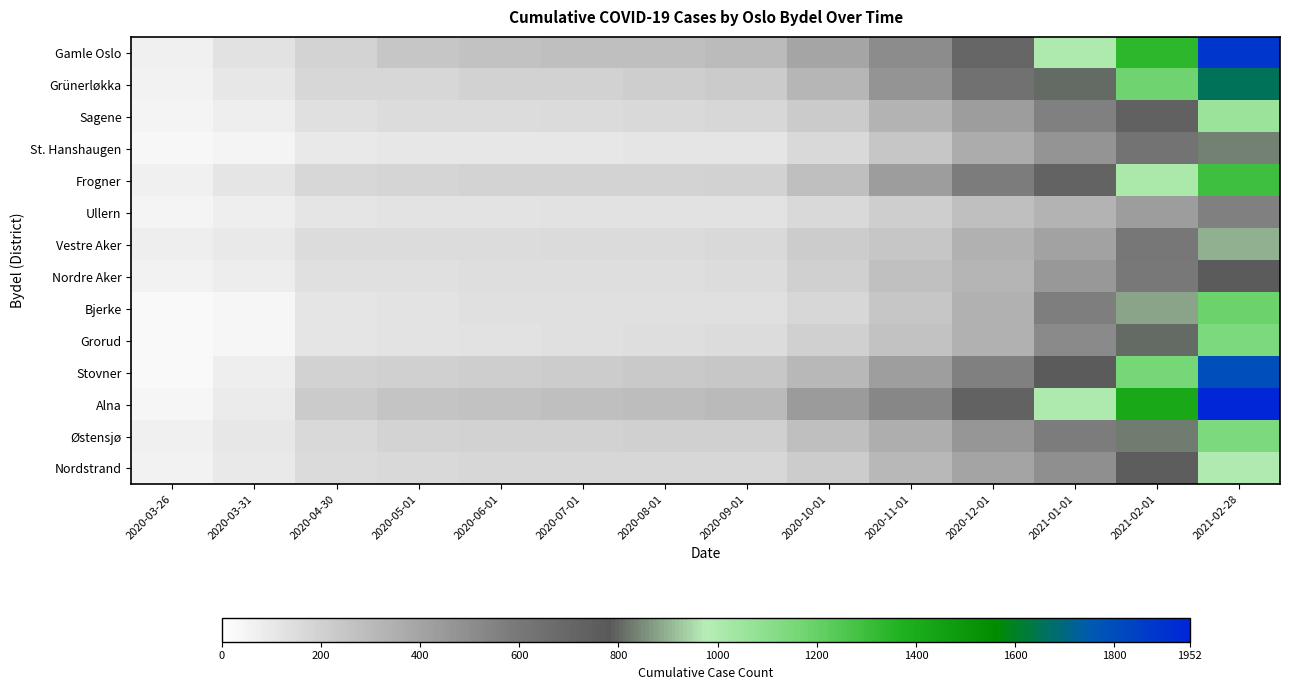

Reading left to right, extract all data points from this chart.

Gamle Oslo: 2020-03-26=67	2020-03-31=124	2020-04-30=186	2020-05-01=247	2020-06-01=264	2020-07-01=275	2020-08-01=278	2020-09-01=297	2020-10-01=392	2020-11-01=510	2020-12-01=703	2021-01-01=1004	2021-02-01=1341	2021-02-28=1887
Grünerløkka: 2020-03-26=59	2020-03-31=101	2020-04-30=173	2020-05-01=174	2020-06-01=191	2020-07-01=198	2020-08-01=206	2020-09-01=226	2020-10-01=315	2020-11-01=471	2020-12-01=634	2021-01-01=807	2021-02-01=1181	2021-02-28=1660
Sagene: 2020-03-26=47	2020-03-31=70	2020-04-30=135	2020-05-01=146	2020-06-01=152	2020-07-01=156	2020-08-01=162	2020-09-01=174	2020-10-01=228	2020-11-01=333	2020-12-01=431	2021-01-01=557	2021-02-01=736	2021-02-28=1057
St. Hanshaugen: 2020-03-26=33	2020-03-31=52	2020-04-30=99	2020-05-01=101	2020-06-01=102	2020-07-01=103	2020-08-01=107	2020-09-01=113	2020-10-01=163	2020-11-01=250	2020-12-01=360	2021-01-01=472	2021-02-01=627	2021-02-28=836
Frogner: 2020-03-26=67	2020-03-31=107	2020-04-30=170	2020-05-01=177	2020-06-01=183	2020-07-01=186	2020-08-01=188	2020-09-01=192	2020-10-01=281	2020-11-01=427	2020-12-01=573	2021-01-01=718	2021-02-01=1009	2021-02-28=1290
Ullern: 2020-03-26=51	2020-03-31=75	2020-04-30=109	2020-05-01=117	2020-06-01=120	2020-07-01=122	2020-08-01=123	2020-09-01=126	2020-10-01=163	2020-11-01=209	2020-12-01=281	2021-01-01=329	2021-02-01=432	2021-02-28=559
Vestre Aker: 2020-03-26=75	2020-03-31=98	2020-04-30=148	2020-05-01=151	2020-06-01=152	2020-07-01=157	2020-08-01=157	2020-09-01=161	2020-10-01=221	2020-11-01=247	2020-12-01=337	2021-01-01=409	2021-02-01=607	2021-02-28=898
Nordre Aker: 2020-03-26=59	2020-03-31=82	2020-04-30=133	2020-05-01=135	2020-06-01=140	2020-07-01=143	2020-08-01=143	2020-09-01=145	2020-10-01=203	2020-11-01=267	2020-12-01=323	2021-01-01=452	2021-02-01=602	2021-02-28=763
Bjerke: 2020-03-26=26	2020-03-31=41	2020-04-30=107	2020-05-01=115	2020-06-01=132	2020-07-01=134	2020-08-01=134	2020-09-01=137	2020-10-01=175	2020-11-01=251	2020-12-01=336	2021-01-01=566	2021-02-01=877	2021-02-28=1188
Grorud: 2020-03-26=24	2020-03-31=43	2020-04-30=114	2020-05-01=120	2020-06-01=129	2020-07-01=134	2020-08-01=140	2020-09-01=146	2020-10-01=203	2020-11-01=265	2020-12-01=343	2021-01-01=517	2021-02-01=804	2021-02-28=1142
Stovner: 2020-03-26=30	2020-03-31=71	2020-04-30=191	2020-05-01=205	2020-06-01=213	2020-07-01=217	2020-08-01=236	2020-09-01=240	2020-10-01=309	2020-11-01=420	2020-12-01=560	2021-01-01=766	2021-02-01=1166	2021-02-28=1793
Alna: 2020-03-26=45	2020-03-31=90	2020-04-30=227	2020-05-01=252	2020-06-01=264	2020-07-01=277	2020-08-01=284	2020-09-01=298	2020-10-01=436	2020-11-01=533	2020-12-01=725	2021-01-01=999	2021-02-01=1415	2021-02-28=1952
Østensjø: 2020-03-26=63	2020-03-31=102	2020-04-30=167	2020-05-01=186	2020-06-01=191	2020-07-01=197	2020-08-01=199	2020-09-01=200	2020-10-01=276	2020-11-01=351	2020-12-01=460	2021-01-01=574	2021-02-01=830	2021-02-28=1143
Nordstrand: 2020-03-26=56	2020-03-31=93	2020-04-30=156	2020-05-01=166	2020-06-01=171	2020-07-01=172	2020-08-01=172	2020-09-01=174	2020-10-01=218	2020-11-01=306	2020-12-01=402	2021-01-01=490	2021-02-01=756	2021-02-28=997